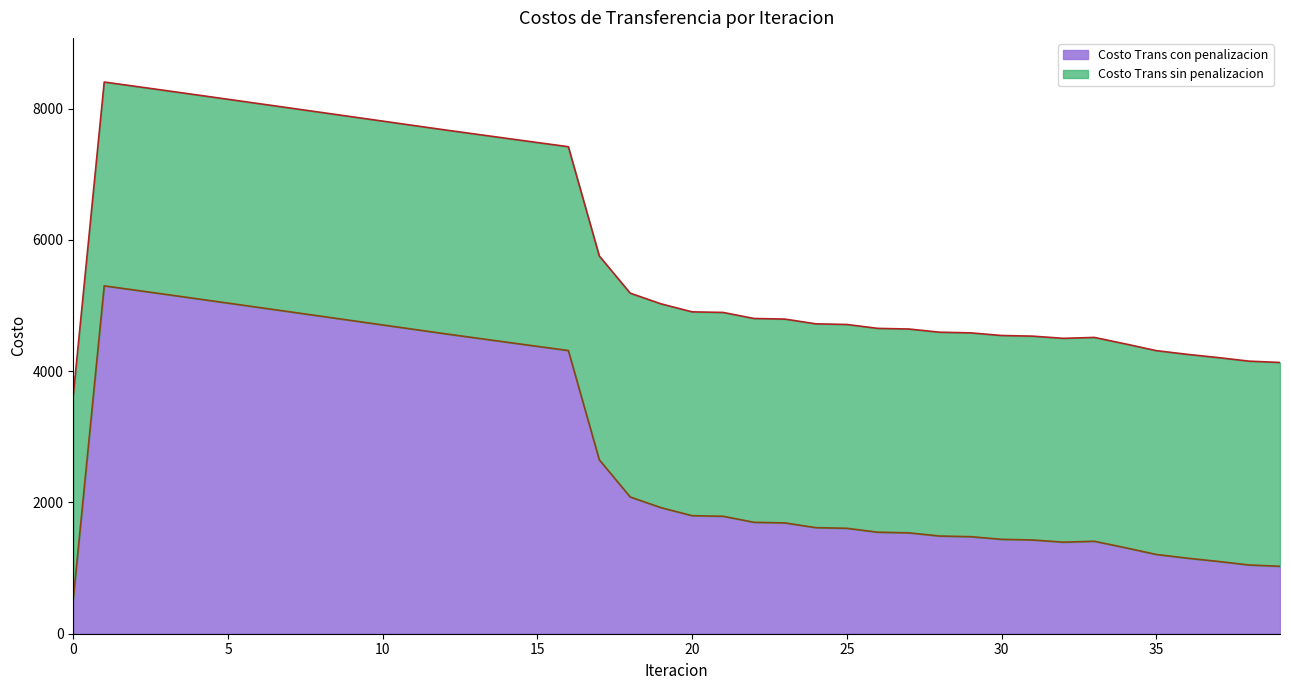

The value of Costo Trans con penalizacion at 30 is 1438.2. True or false?

True